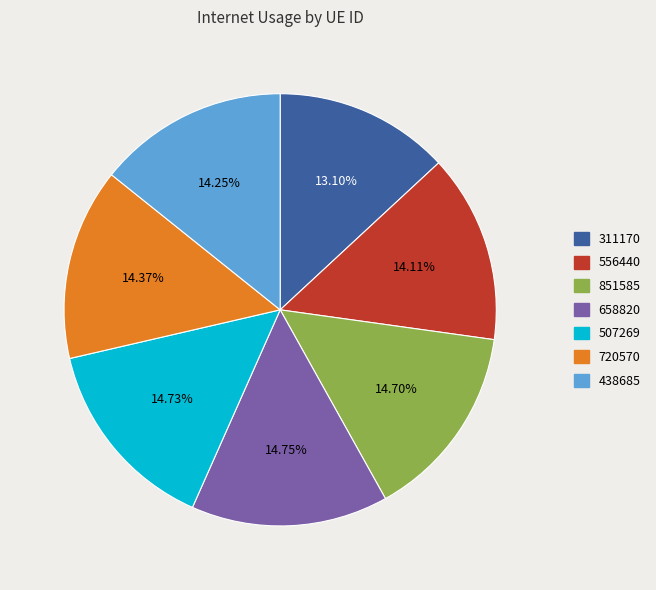

What percentage is the 851585 slice, to the nearest percent?

15%